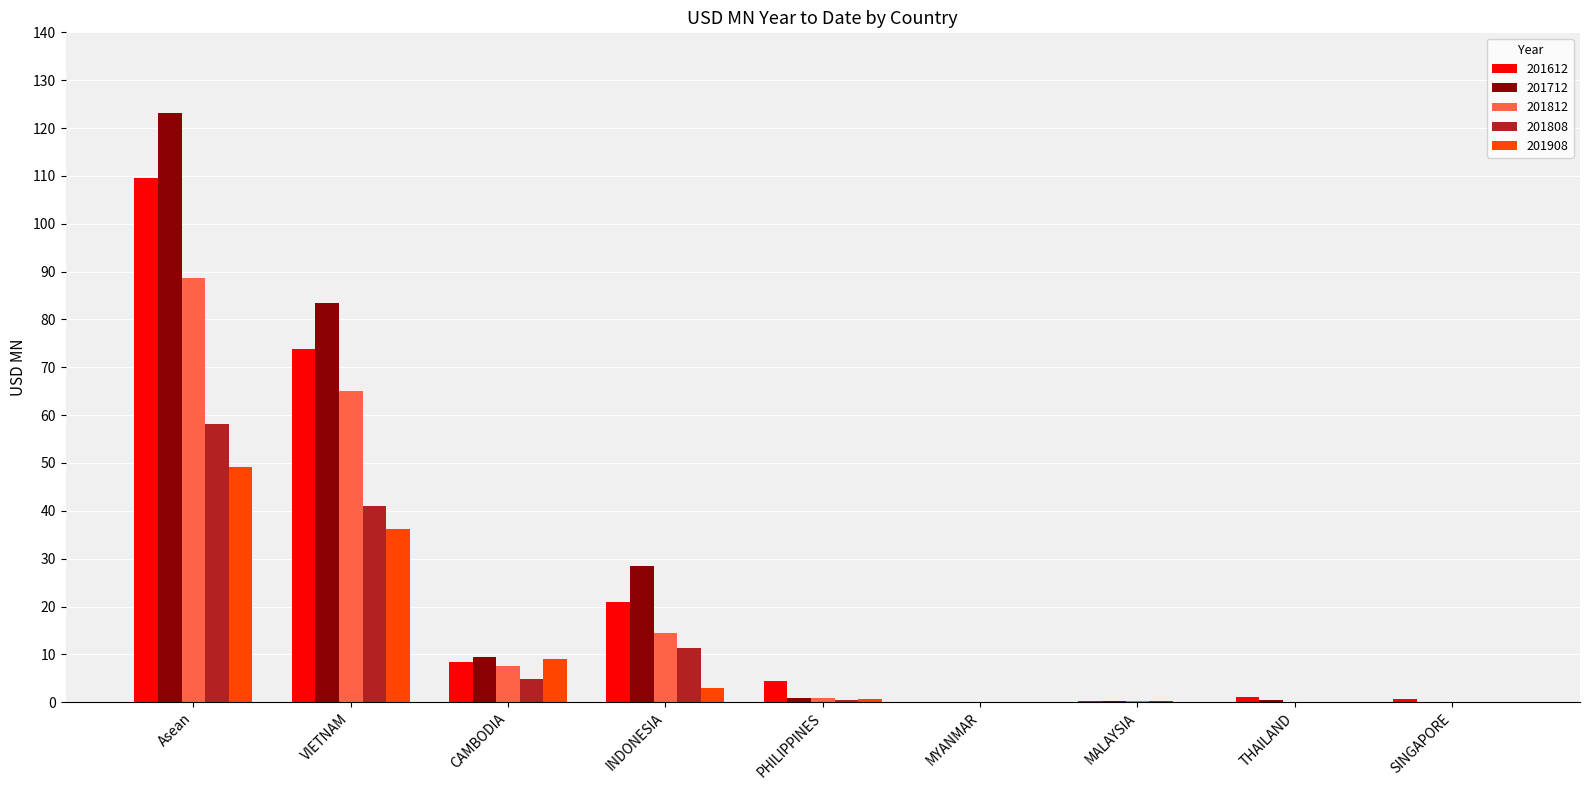

The 201612 series shows 144.4 at Asean. True or false?

False